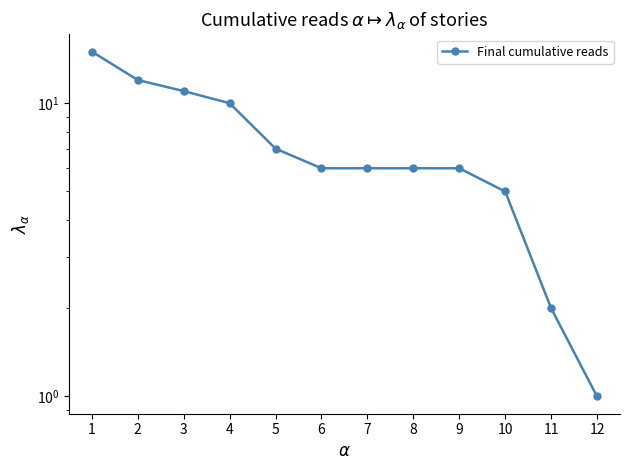

Where is the data nearest to the value 8?

5